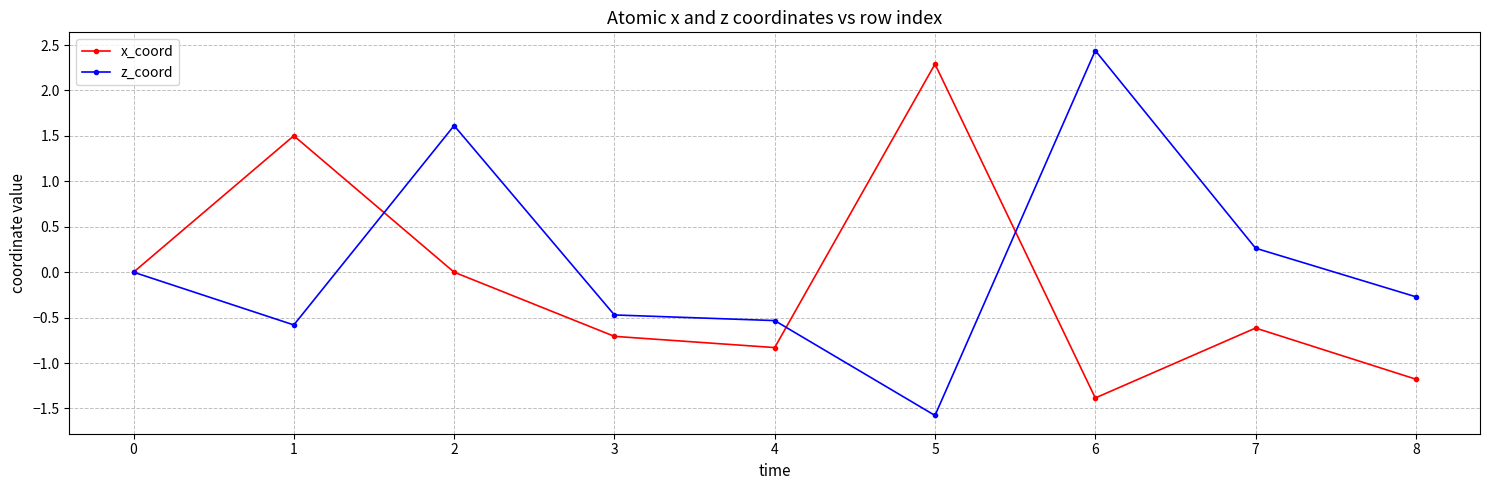

Count the number of data series in this chart.

2